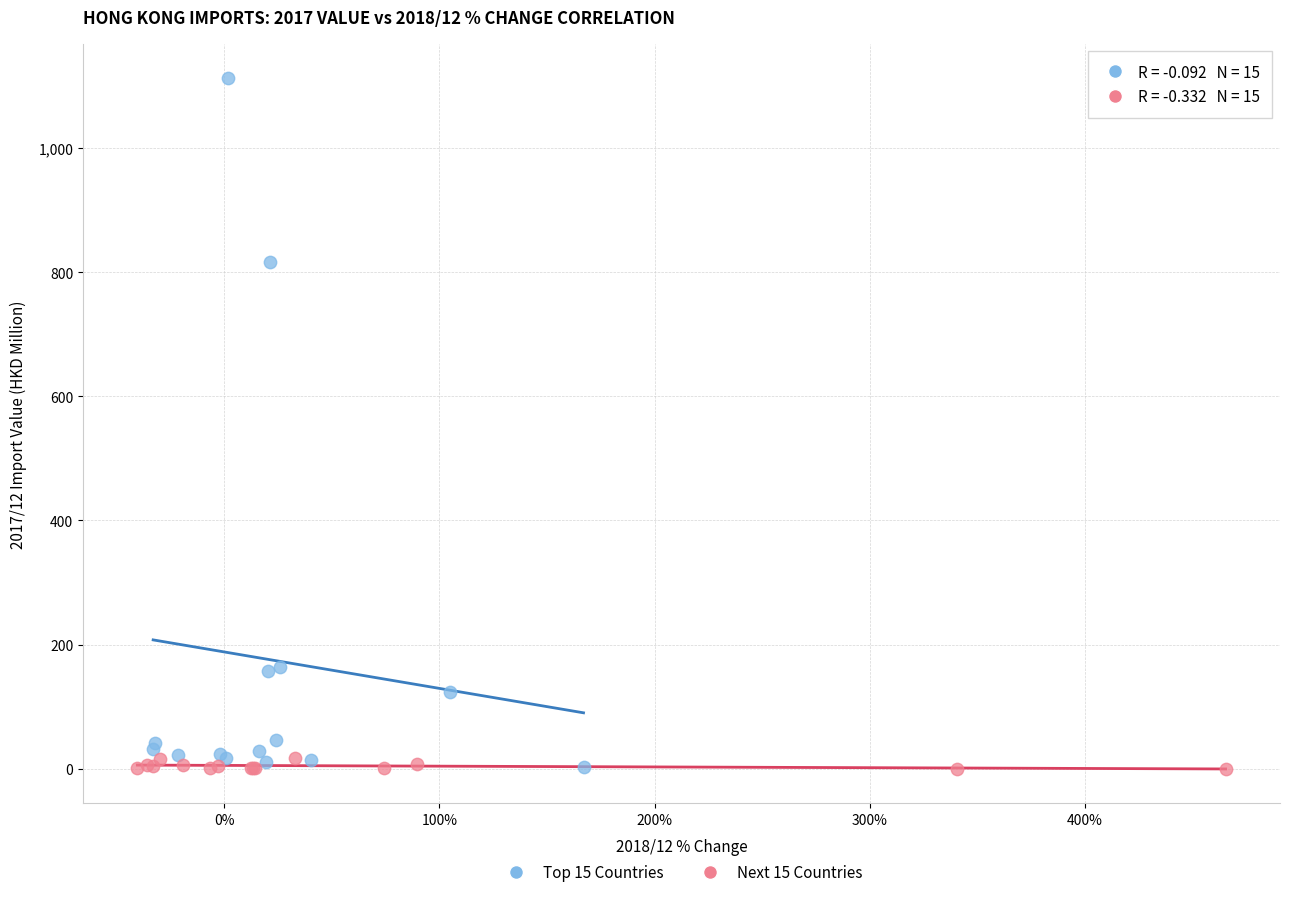

Which series contains the highest Y value?

Top 15 Countries